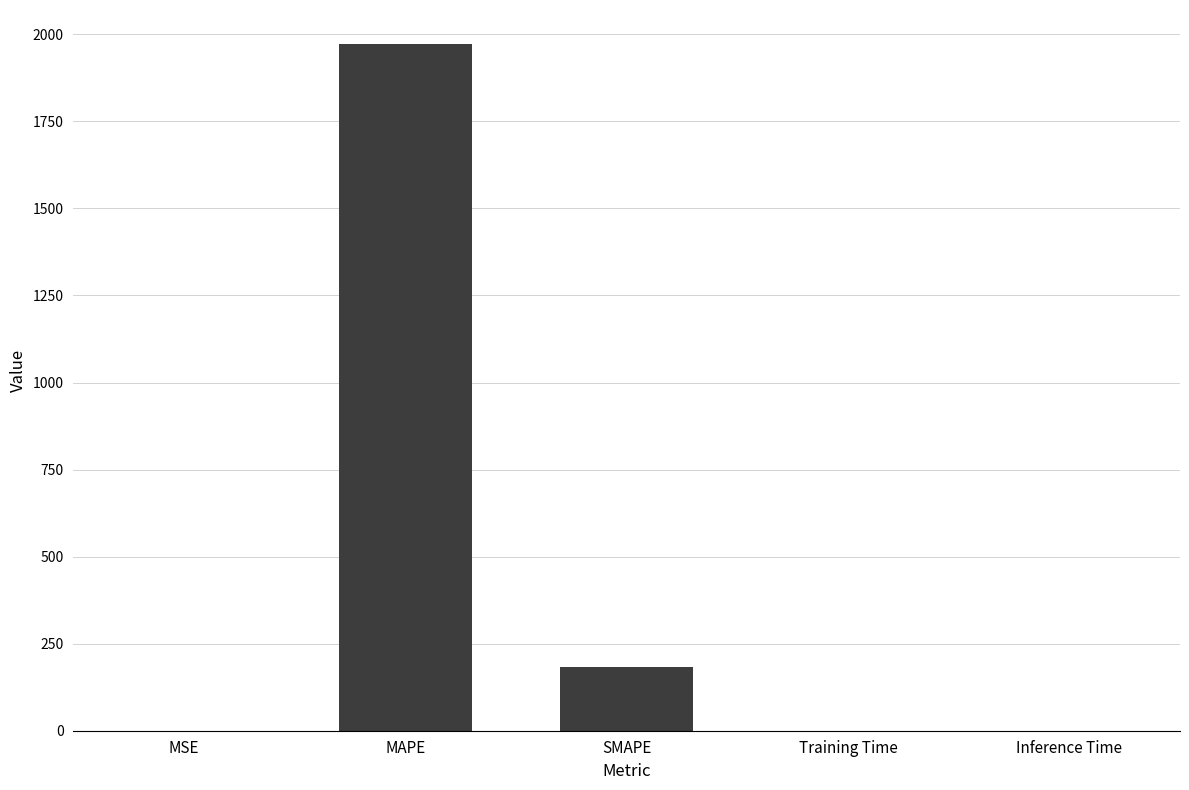

How many distinct data groups are displayed?

1